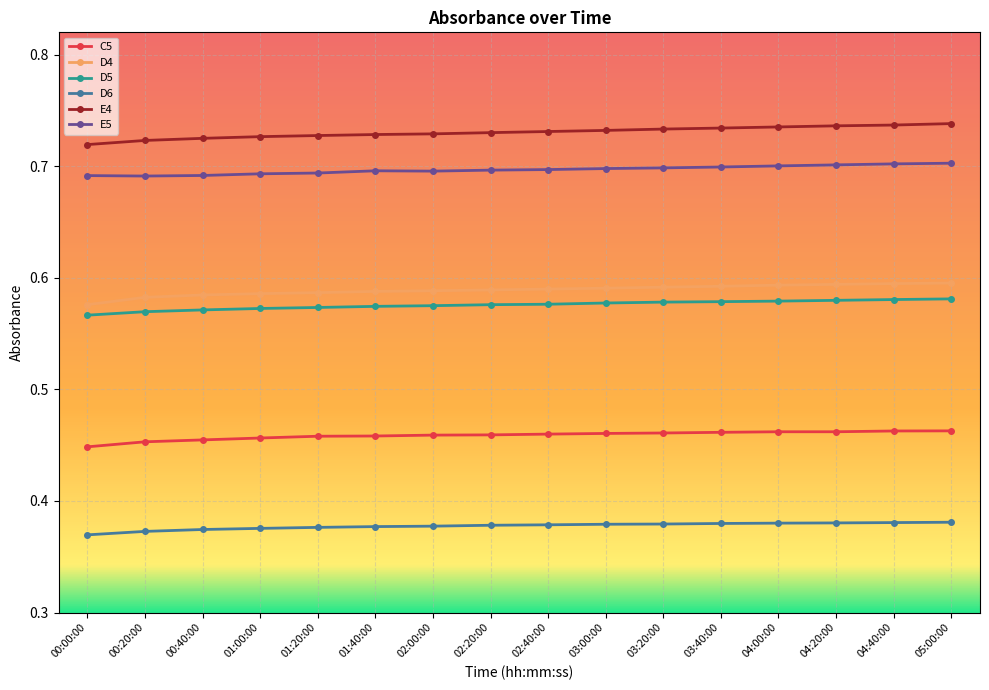

True or false: E4 and D4 intersect in this chart.

False